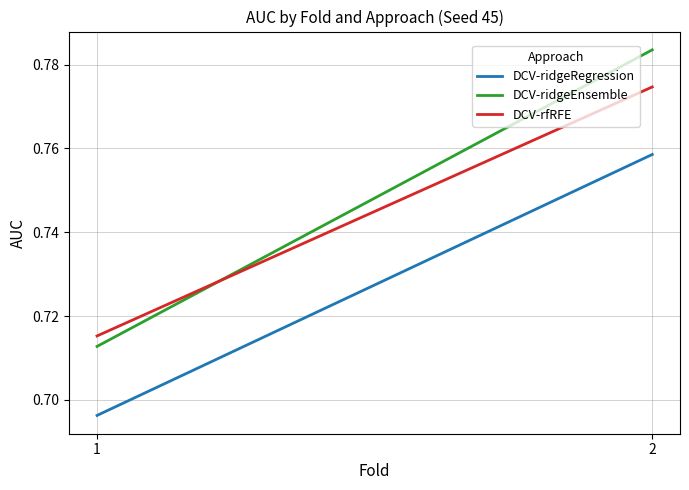

Reading left to right, extract all data points from this chart.

DCV-ridgeRegression: 0.7	0.8
DCV-ridgeEnsemble: 0.7	0.8
DCV-rfRFE: 0.7	0.8